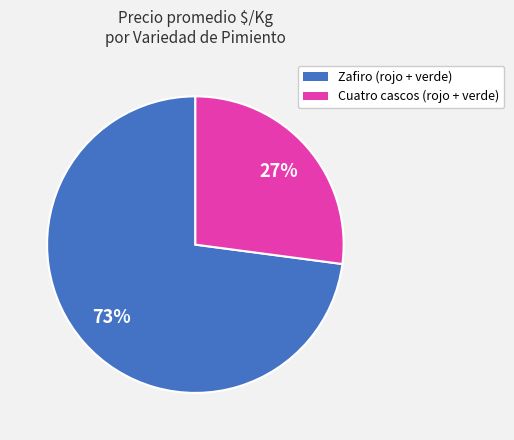

To the nearest percent, what is the difference between the largest and smallest slice percentages?

46%